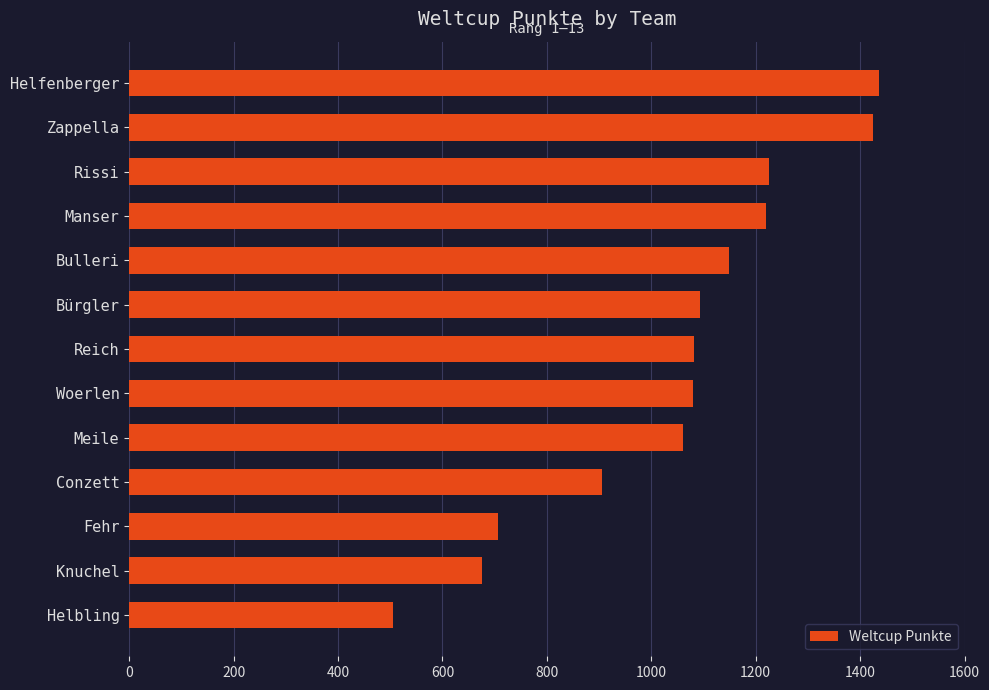

Which has a higher value, Meile or Conzett?

Meile